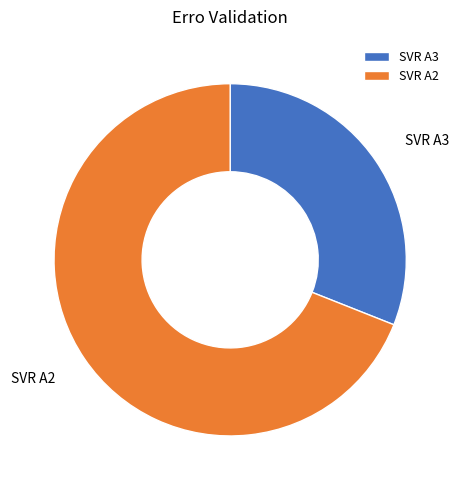

Does SVR A2 account for over 50% of the chart?

Yes